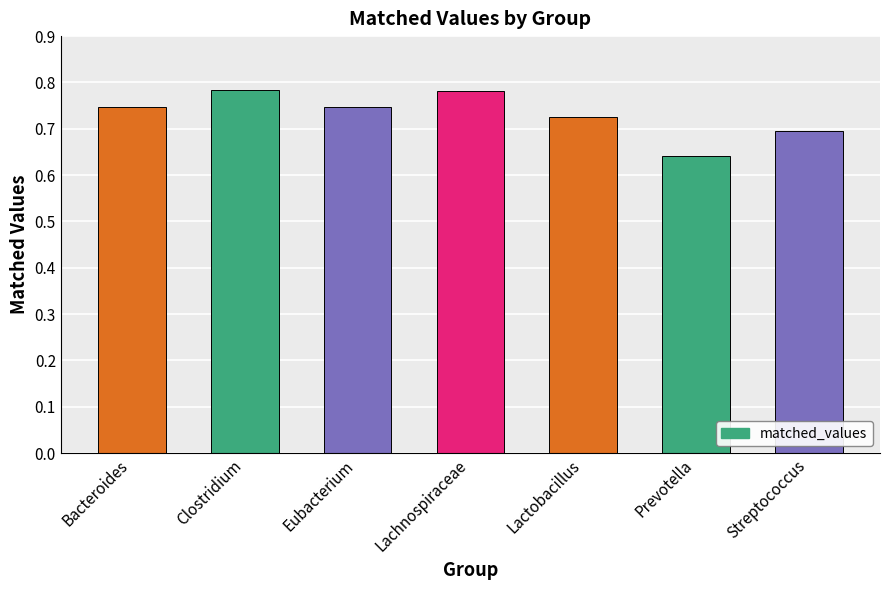

Which has a higher value, Streptococcus or Clostridium?

Clostridium